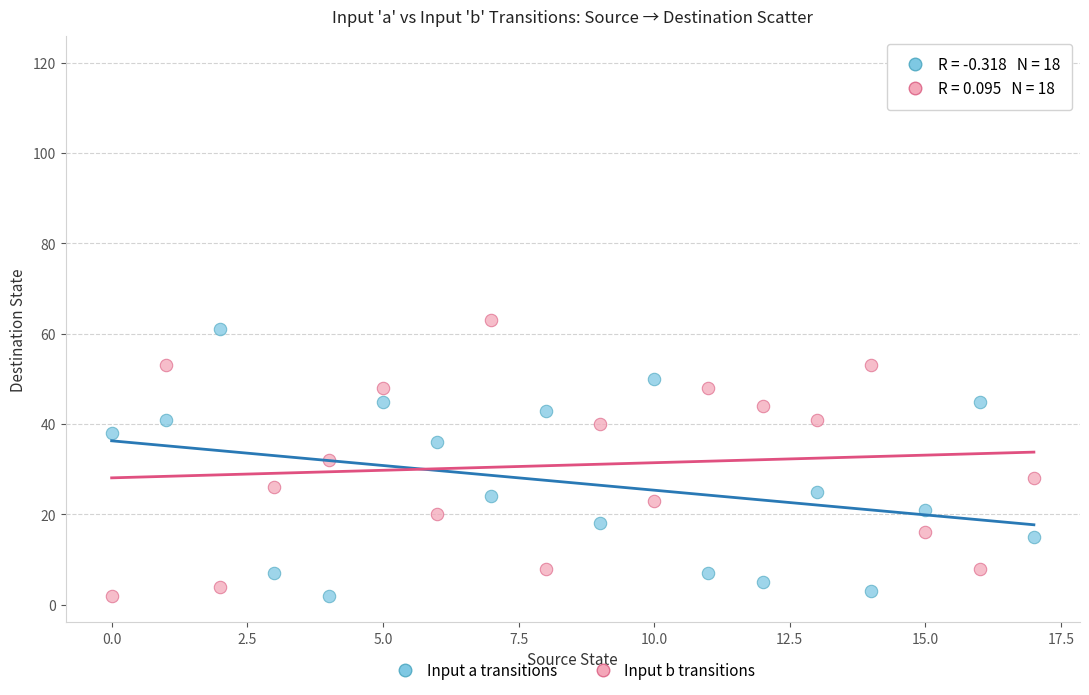

Across all data points, what is the range of Y values (max minus min)?

61